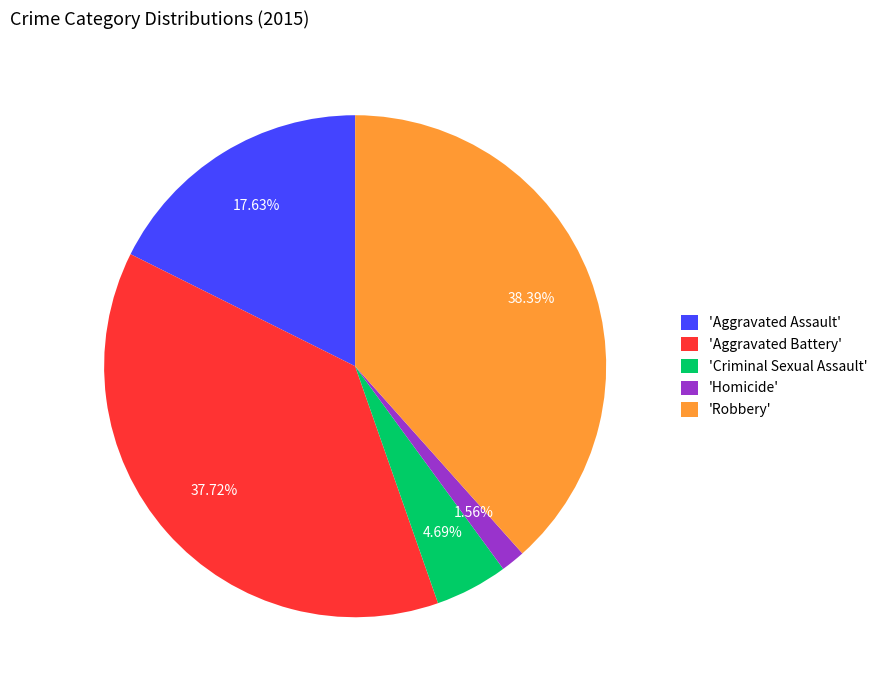

Do 'Criminal Sexual Assault' and 'Aggravated Battery' together represent more than half of the pie?

No